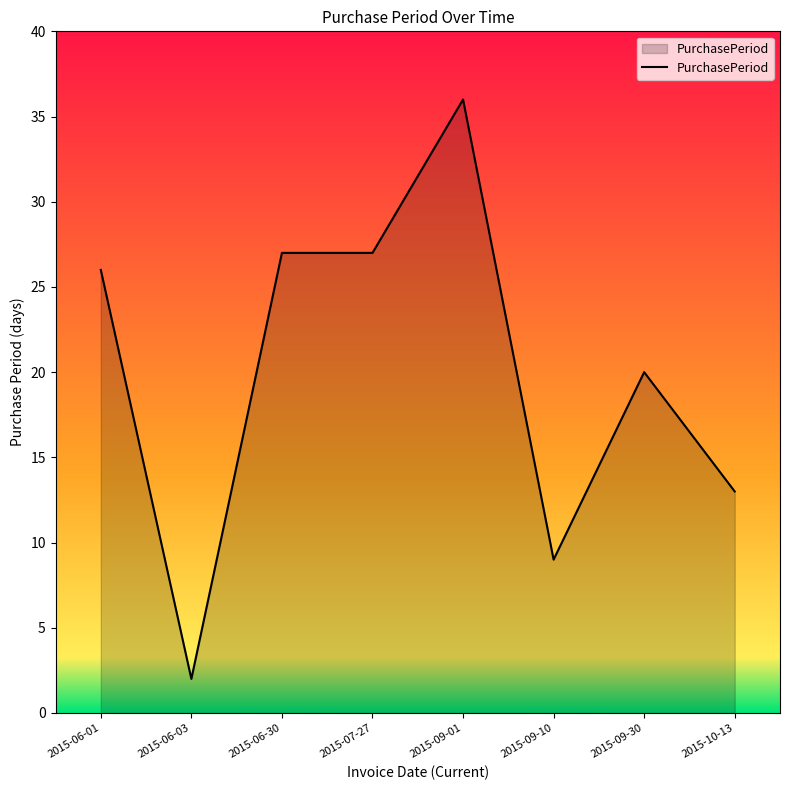

Does the chart display data point markers on the line(s)?

No